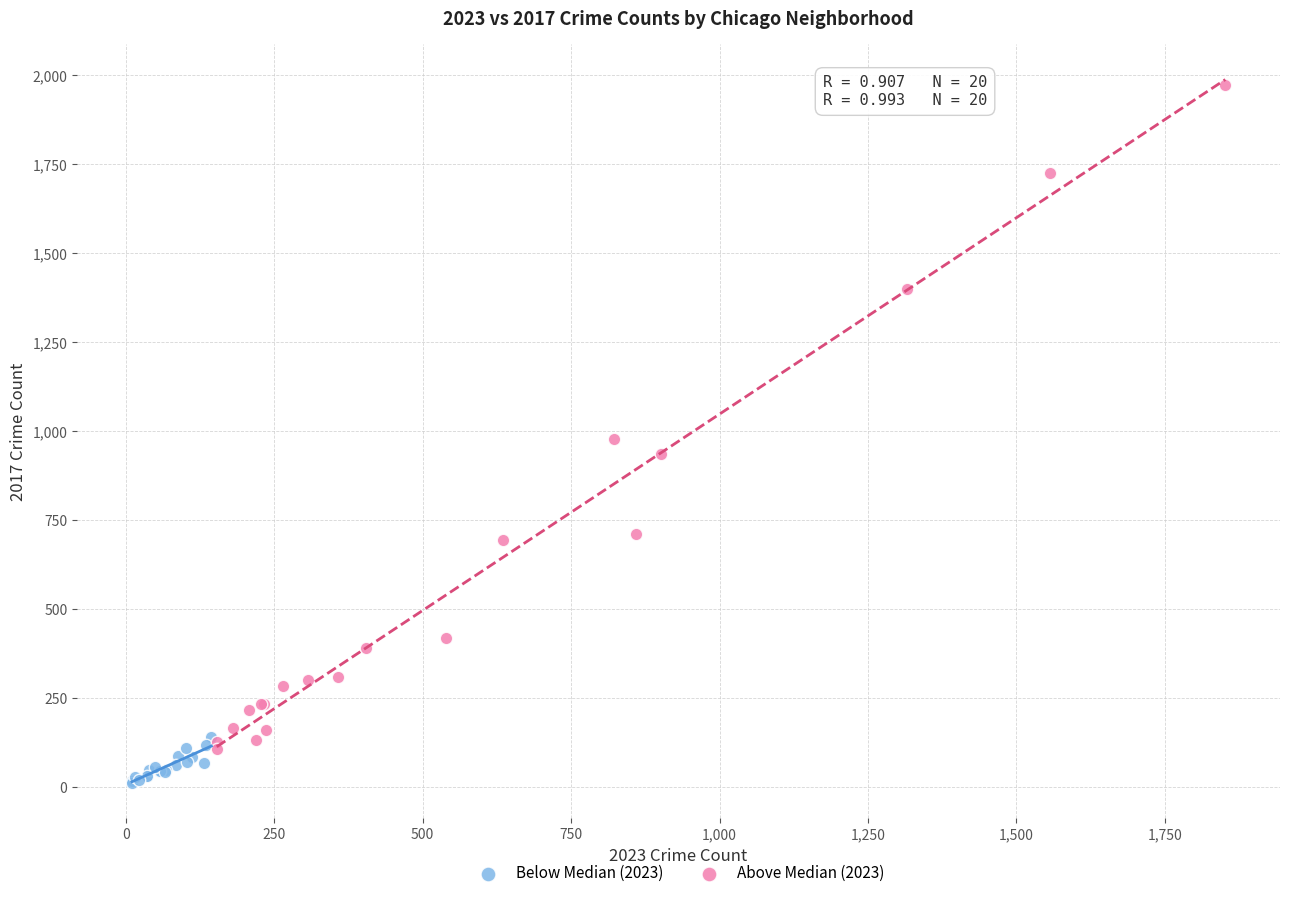

Which series has the widest spread of Y values?

Above Median (2023)